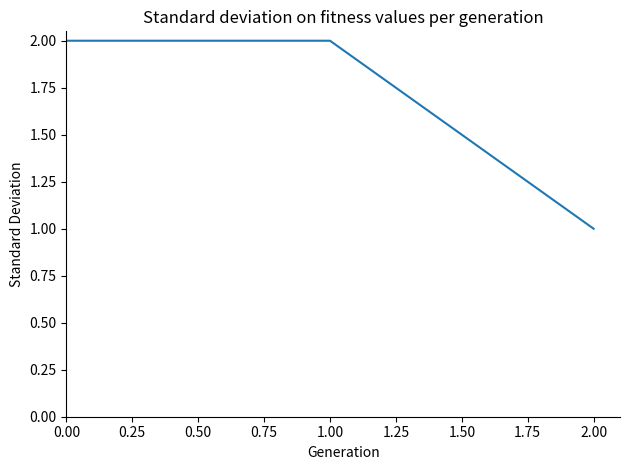

What is the sum of all values?

5